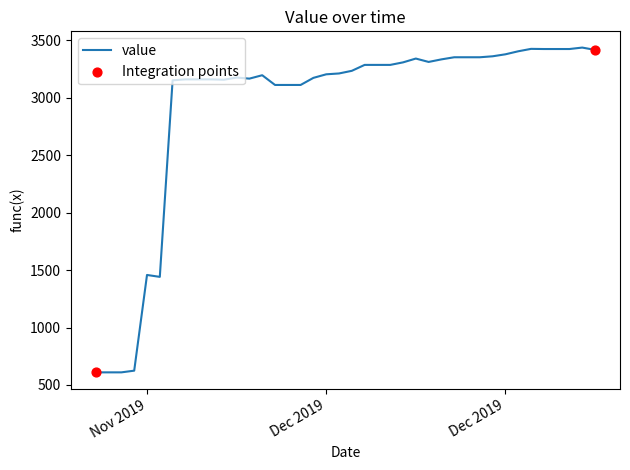

What is the minimum value shown in the chart?

610.0